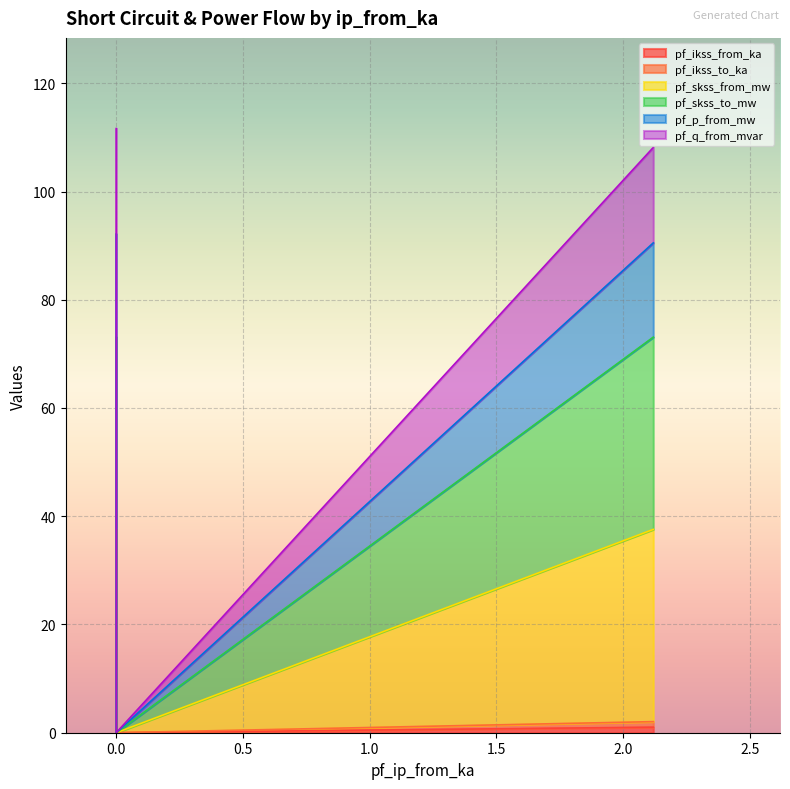

Rank the series by their maximum value, from lowest to highest.

pf_ikss_from_ka, pf_ikss_to_ka, pf_skss_to_mw, pf_skss_from_mw, pf_q_from_mvar, pf_p_from_mw